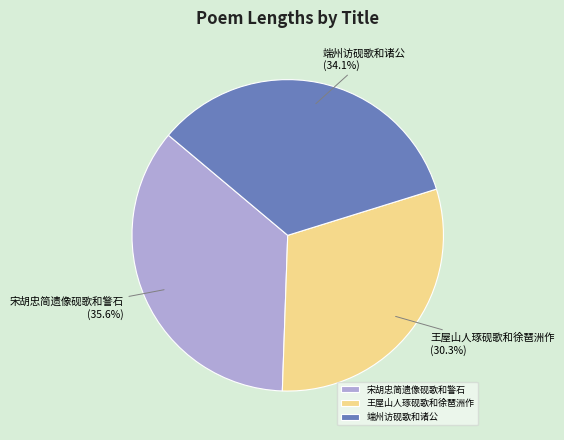

Which category has the smallest portion of the pie?

王屋山人琢砚歌和徐琶洲作